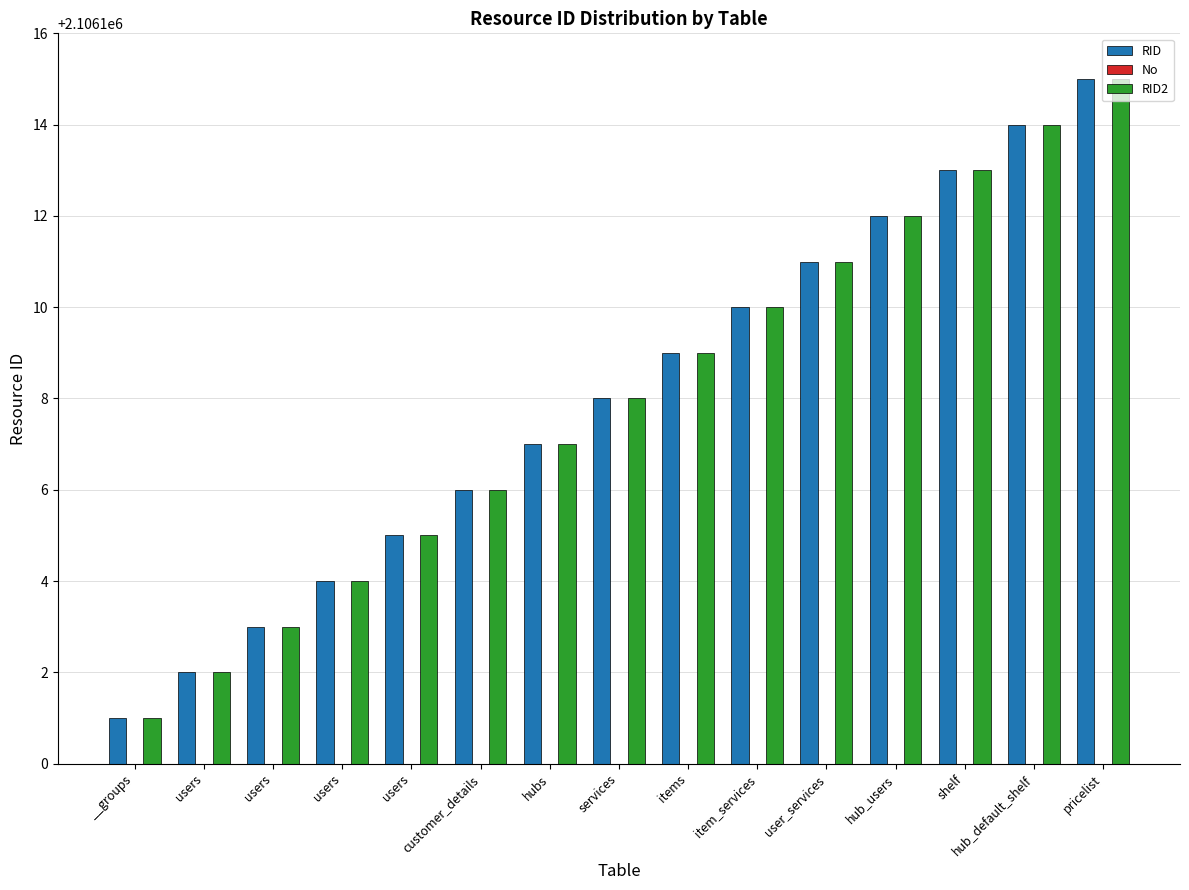

Are the bars horizontal?

No